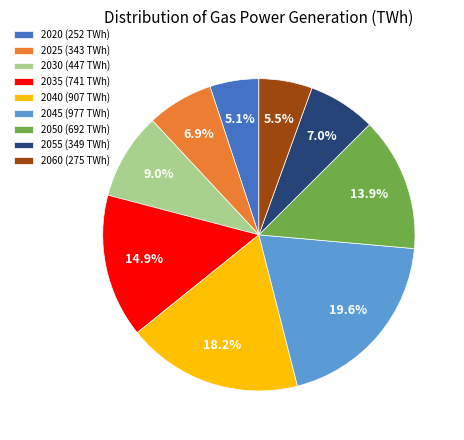

Does 2025 (343 TWh) represent more than half of the total?

No